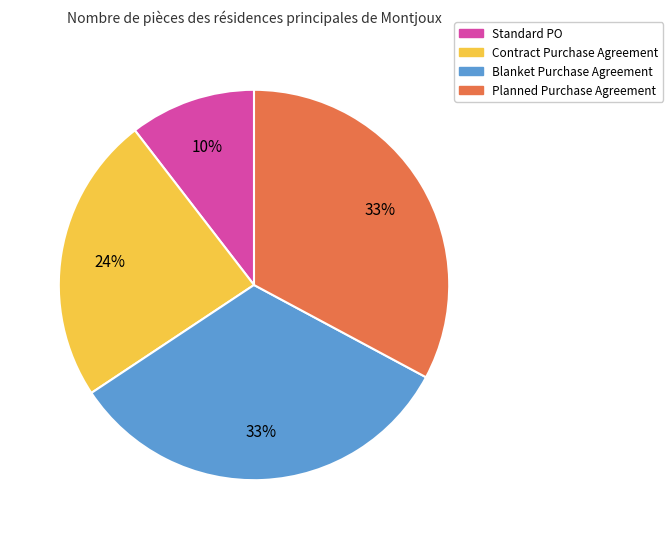

Is there any slice that represents more than half of the pie?

No